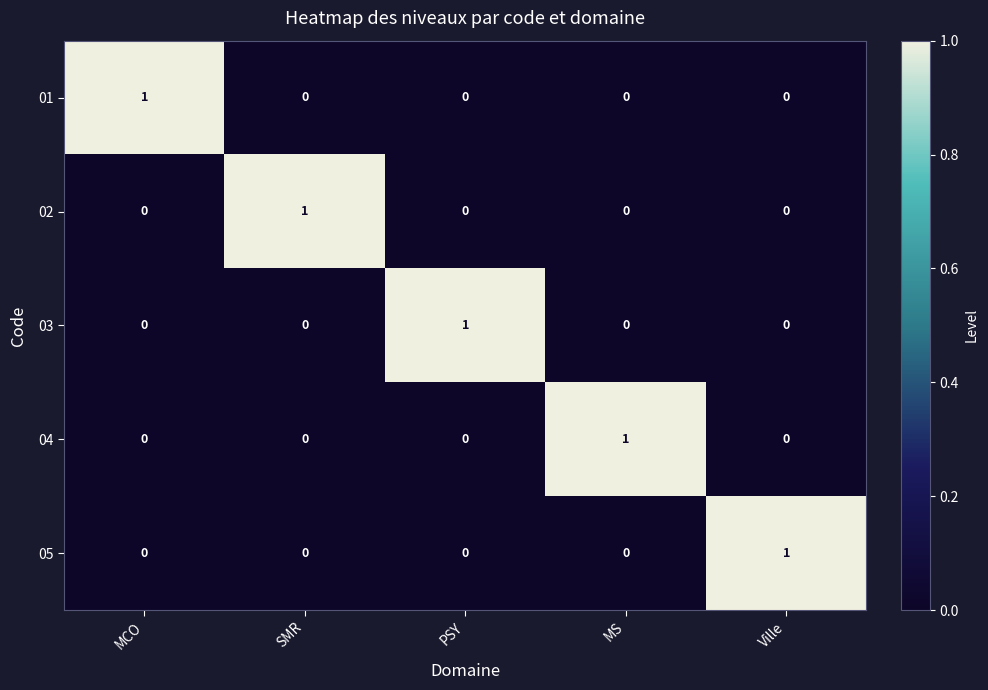

The 01 series shows 0 at PSY. True or false?

True